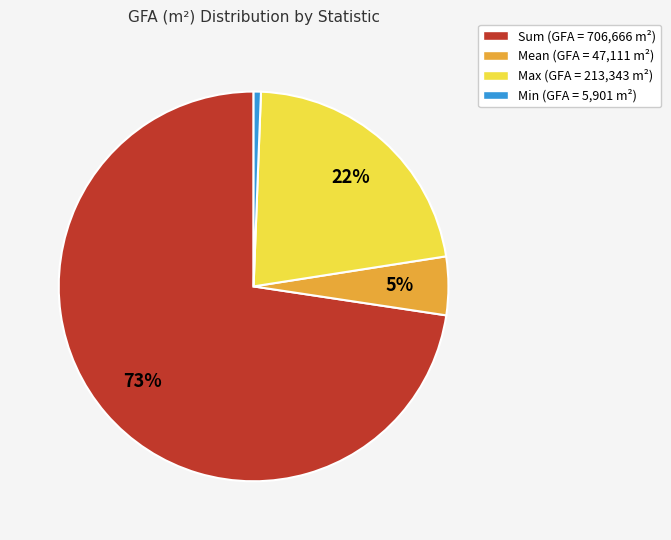

Does Sum account for over 50% of the chart?

Yes